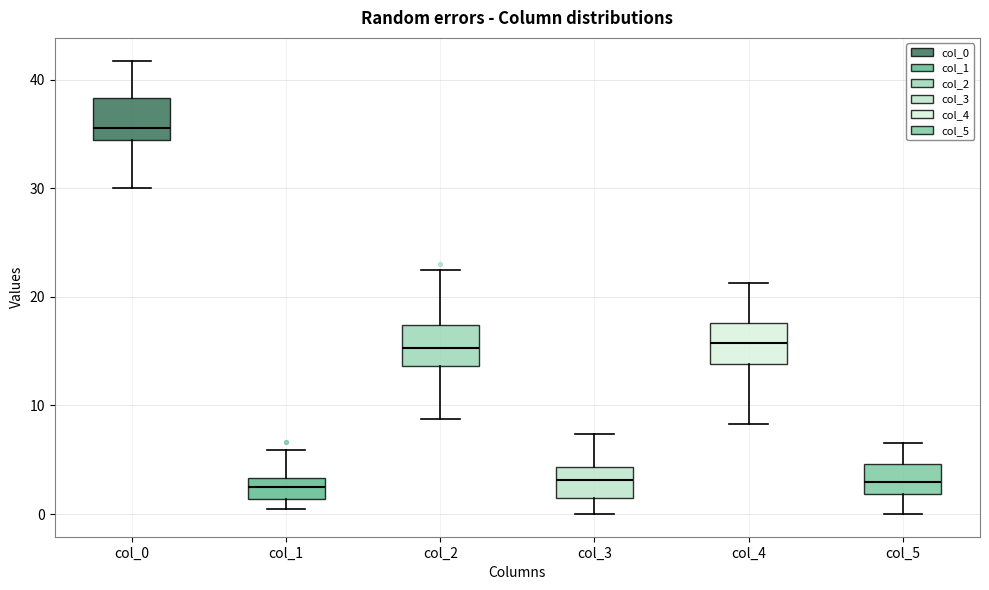

Reading left to right, read every box against the y-axis: the position of its median line, the range the box covers, and the ends of its whiskers. The values are not printed on the chart, so give them approximately, as read against the axis.

col_0: median 36, box 34 to 38, whiskers 30 to 42
col_1: median 2, box 1 to 3, whiskers 1 (just below the box's lower edge) to 6
col_2: median 15, box 14 to 17, whiskers 9 to 23
col_3: median 3, box 2 to 4, whiskers 0 to 7
col_4: median 16, box 14 to 18, whiskers 8 to 21
col_5: median 3, box 2 to 5, whiskers 0 to 7